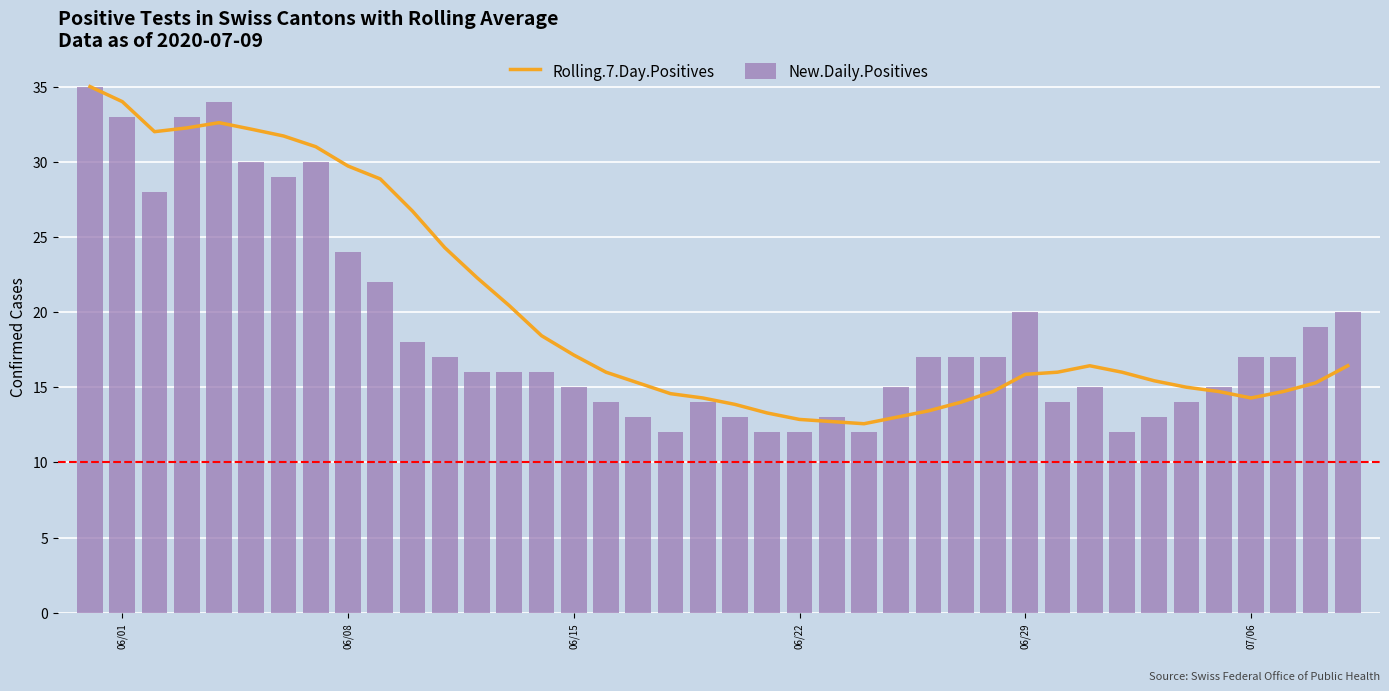

Rank the series by their maximum value, from highest to lowest.

Rolling.7.Day.Positives, New.Daily.Positives